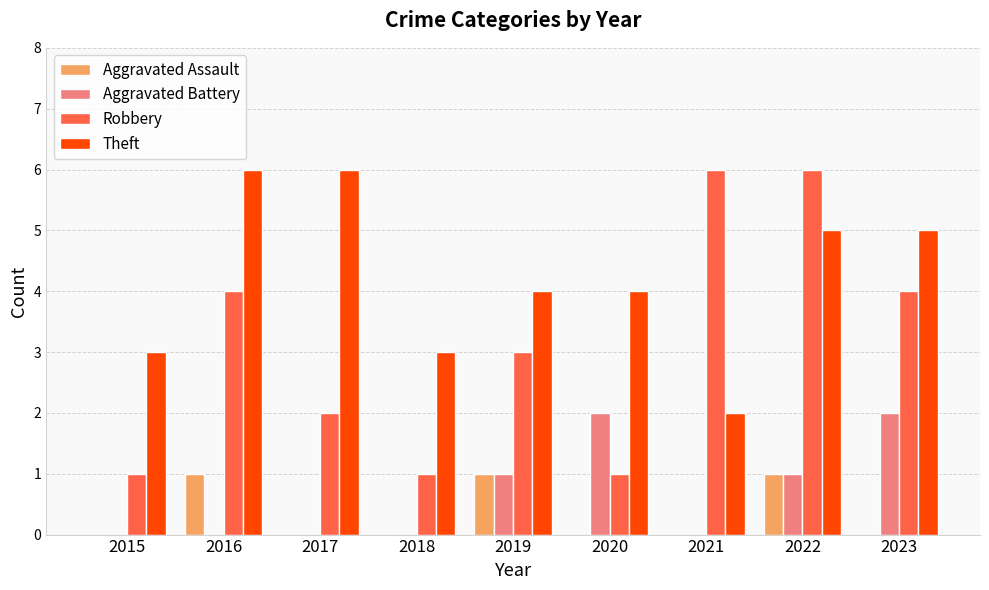

What is the sum of all Aggravated Battery values?

6